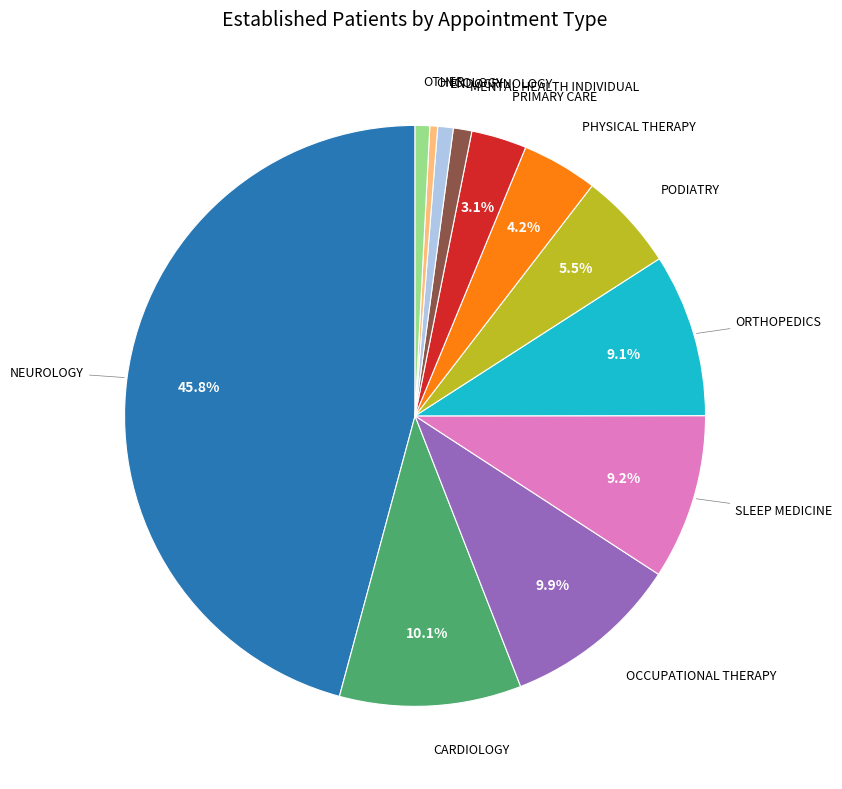

True or false: ORTHOPEDICS accounts for 9% of the total.

True